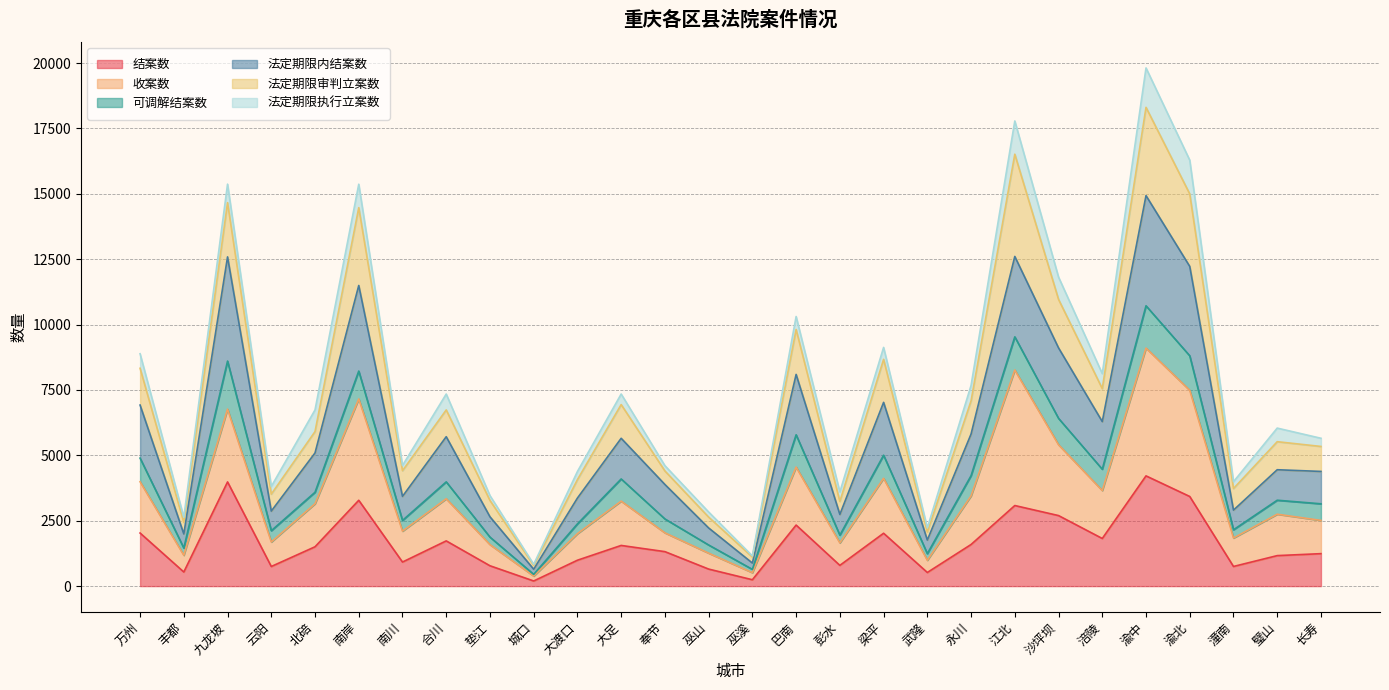

In 结案数, how many points are lower than both neighbors (excluding endpoints)?

9